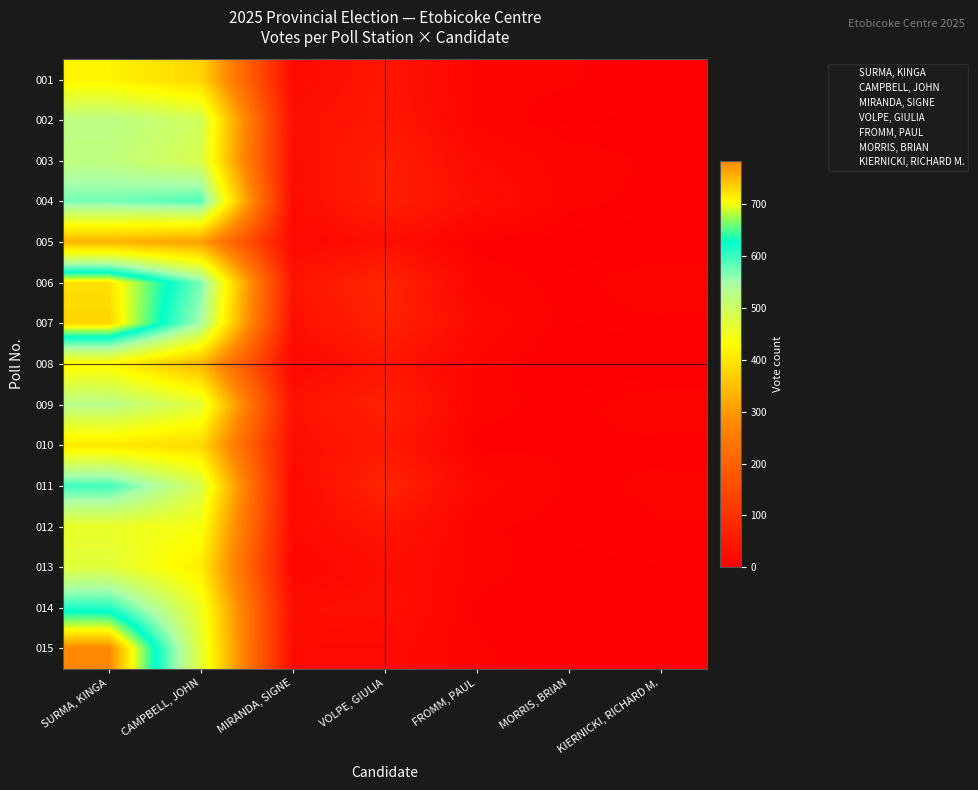

Rank the series at MIRANDA, SIGNE from lowest to highest value.

013, 008, 005, 011, 012, 001, 004, 015, 003, 010, 014, 002, 007, 009, 006